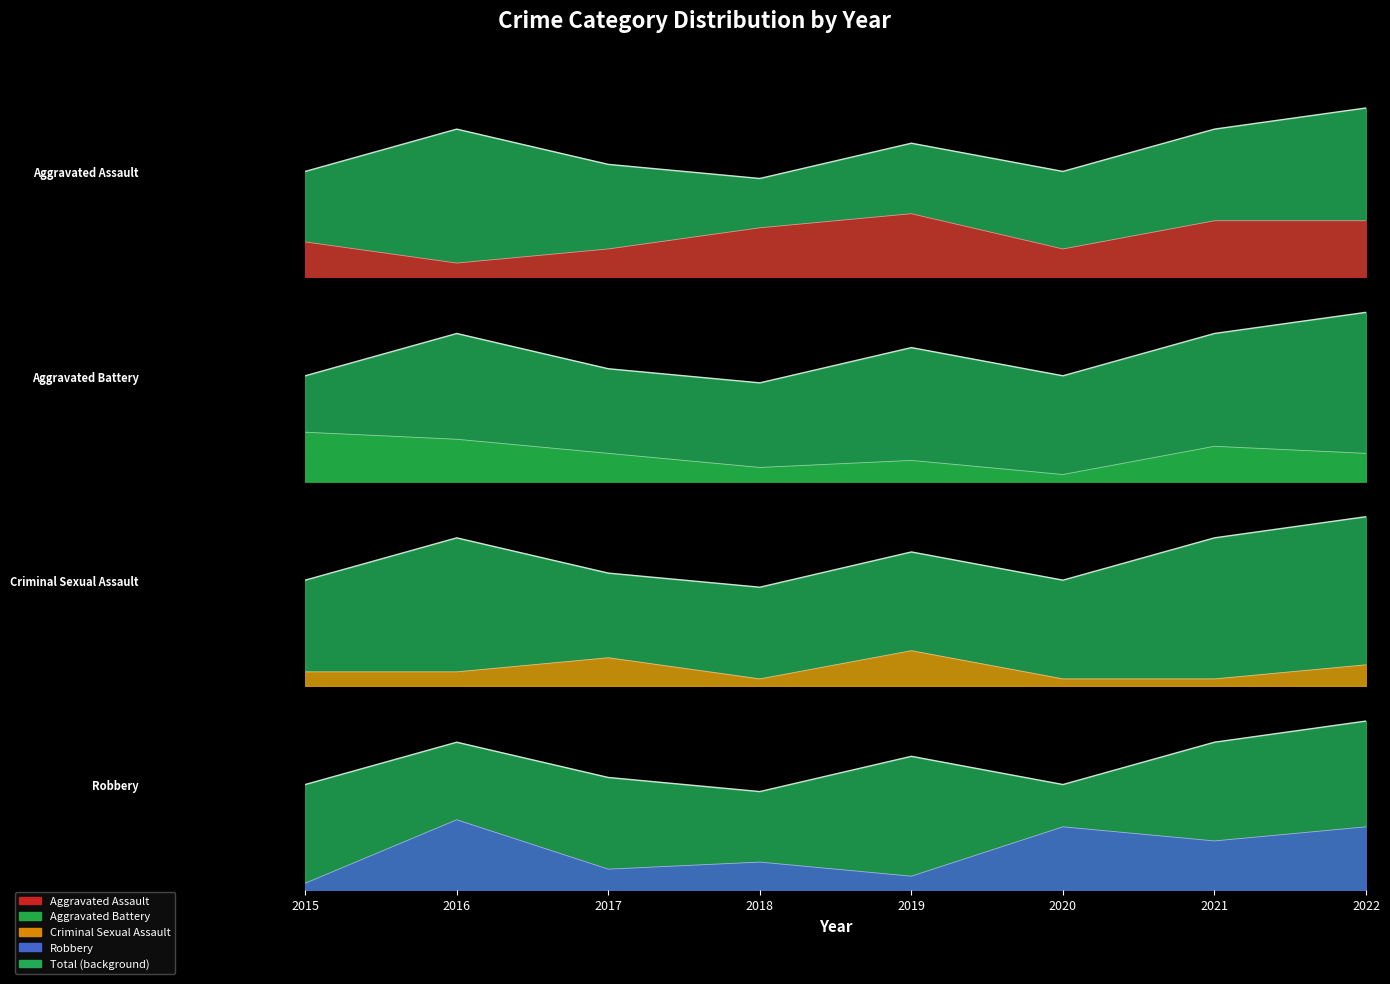

At which category does Total reach its first local valley?

2018